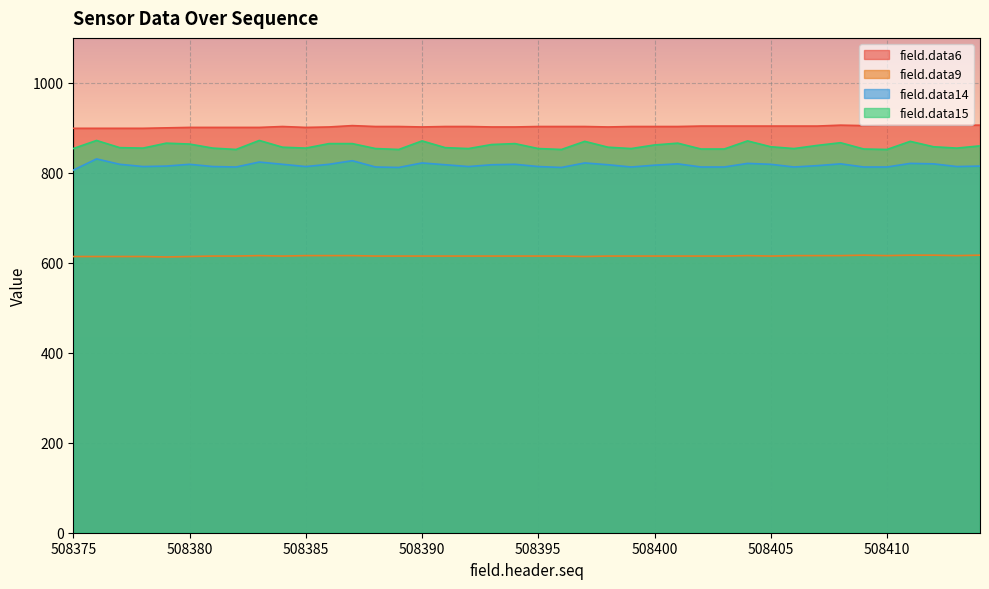

What is the difference between the maximum and minimum values in the field.data15 series?

20